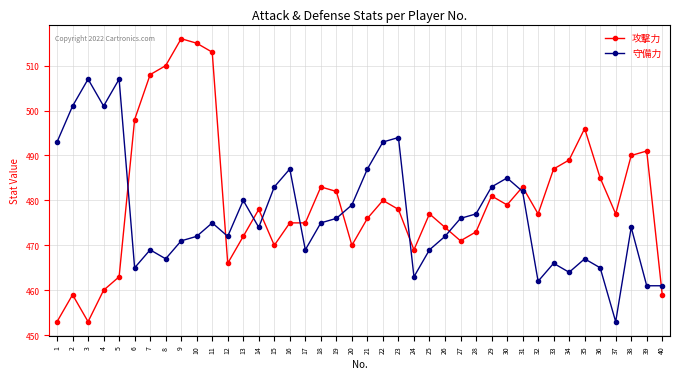

Rank the series by their maximum value, from lowest to highest.

守備力, 攻撃力